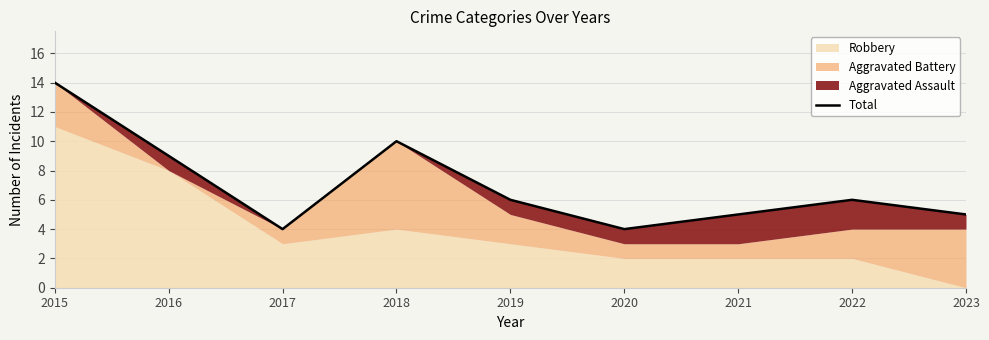

Between 2018 and 2016, which is larger?

2018